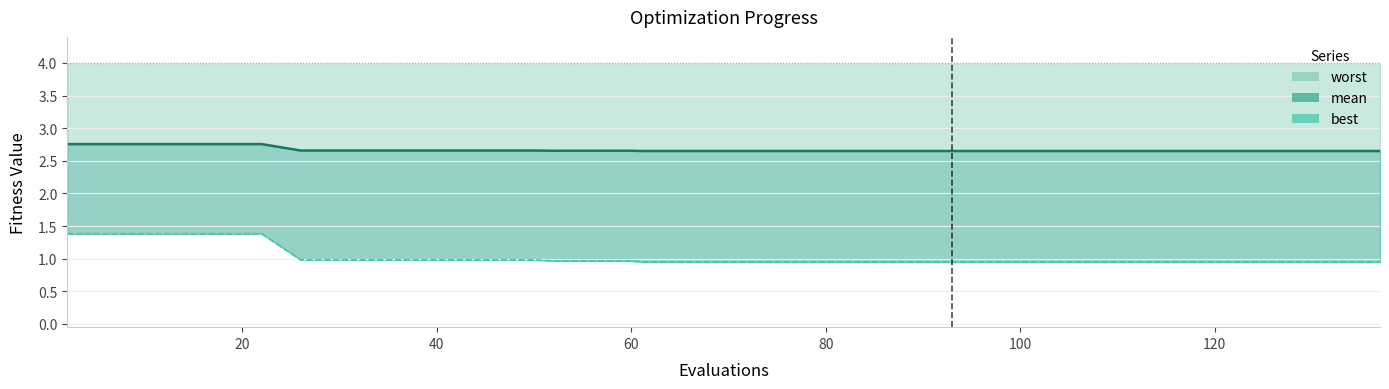

List the series in order of their peak value, highest first.

worst line, mean line, best line